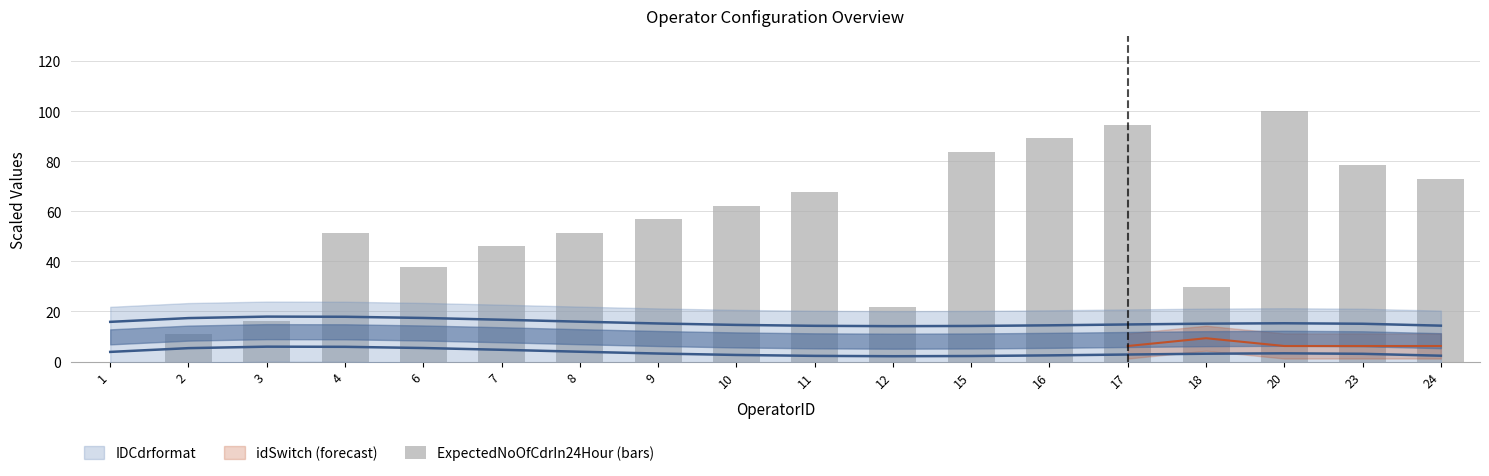

What is the sum of the values at 16 and 20?

189.2